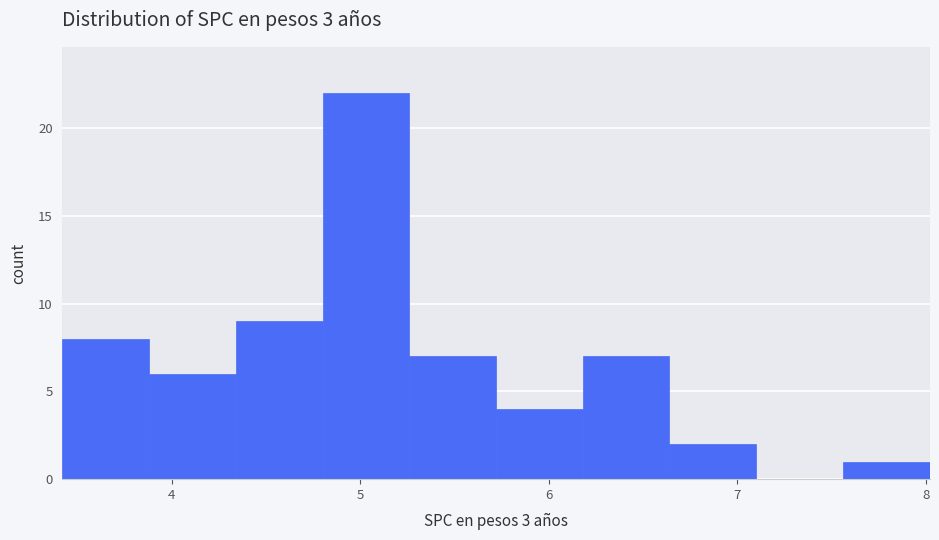

Reading left to right, list every bar in this chart as the range it spans on the x-axis followed by its height. Neither the bar edges nor the heights are printed on the chart, so give them approximately, as read against the axes.

3.42 to 3.88: 8
3.88 to 4.34: 6
4.34 to 4.80: 9
4.80 to 5.26: 22
5.26 to 5.72: 7
5.72 to 6.18: 4
6.18 to 6.64: 7
6.64 to 7.10: 2
7.10 to 7.56: 0
7.56 to 8.02: 1